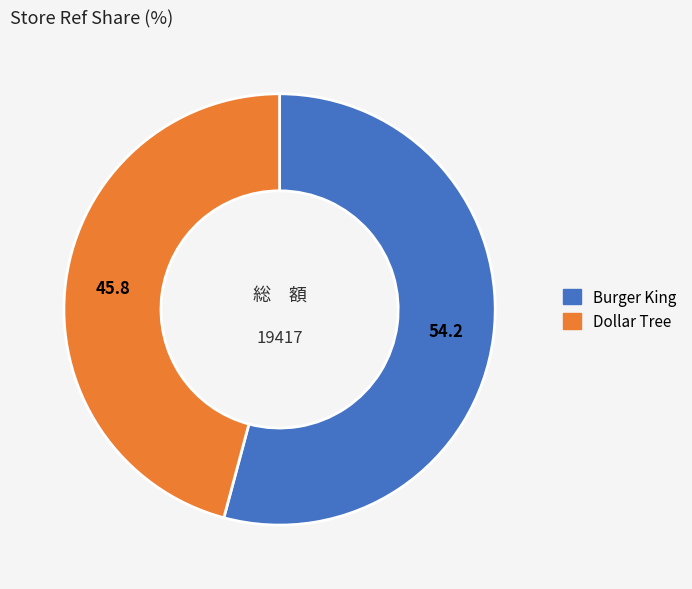

Combined, do Dollar Tree and Burger King account for over 50%?

Yes